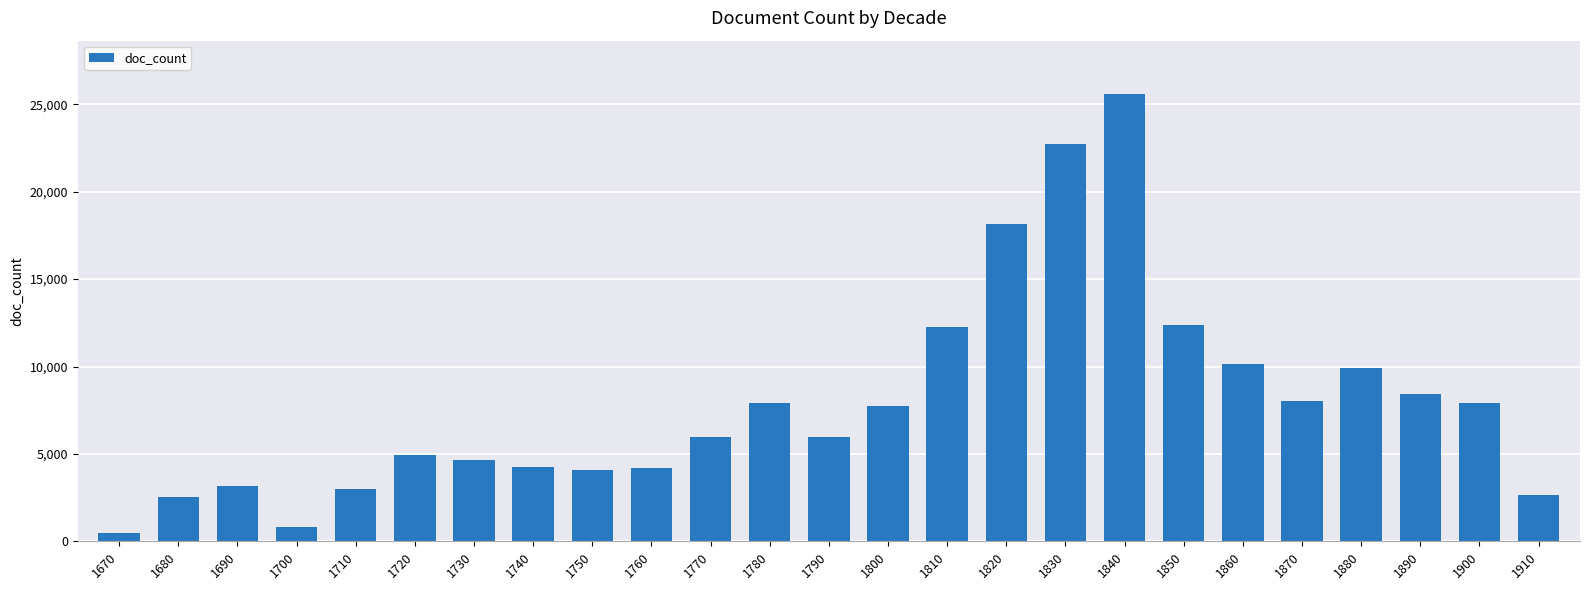

What is the change in value from 1710 to 1780?

+4895